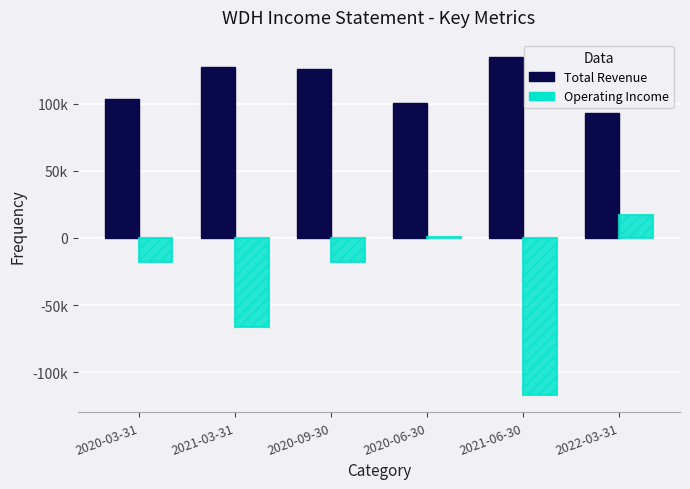

Are the bars grouped side by side (vs. stacked)?

Yes